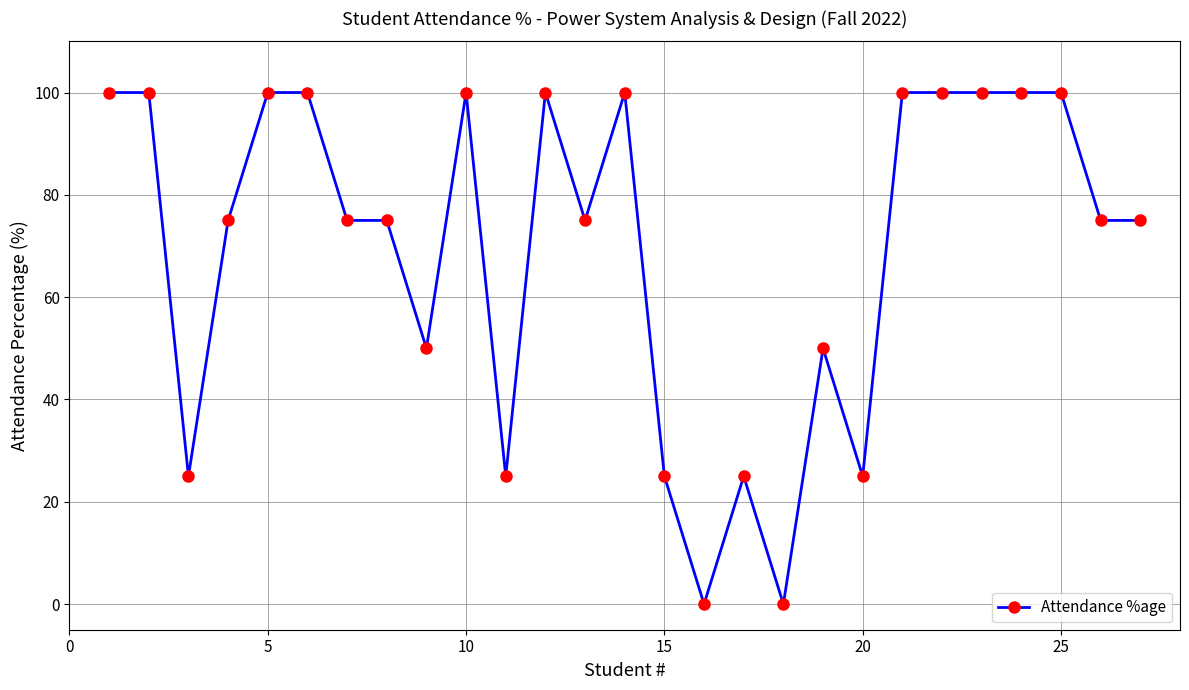

Reading left to right, extract all data points from this chart.

100	100	25	75	100	100	75	75	50	100	25	100	75	100	25	0	25	0	50	25	100	100	100	100	100	75	75